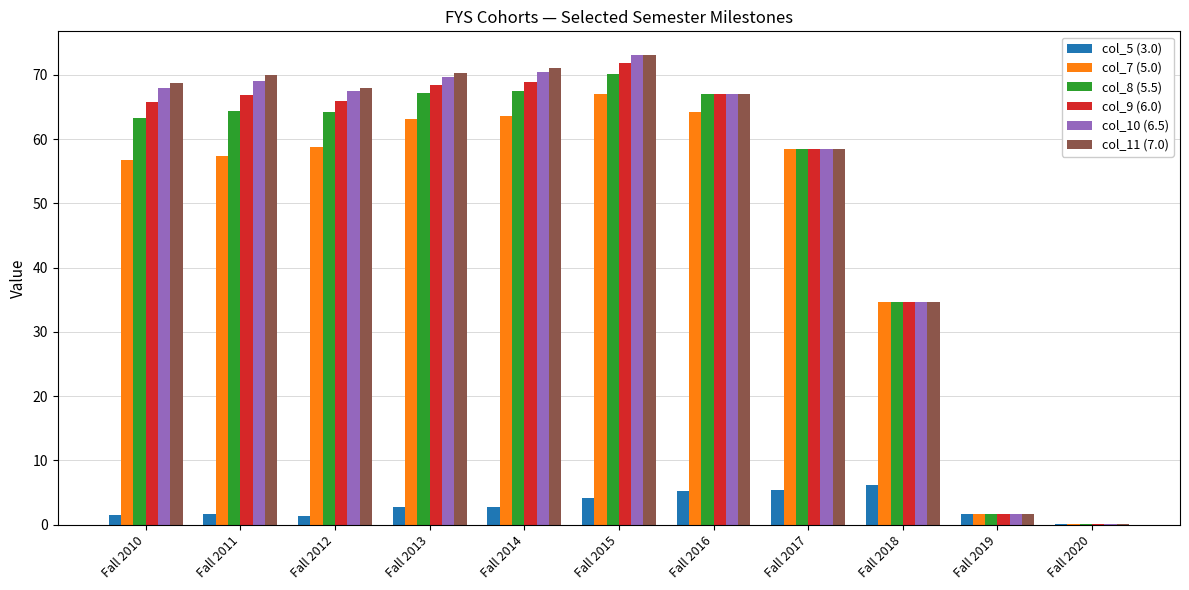

What is the highest value of the col_8 (5.5) series?

70.1